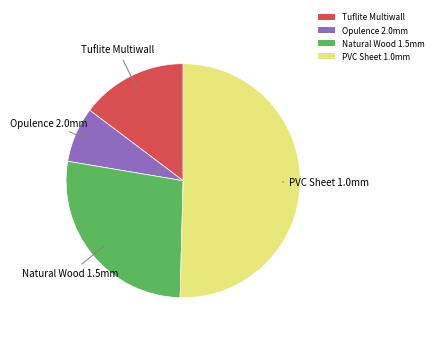

Does Opulence 2.0mm account for over 50% of the chart?

No